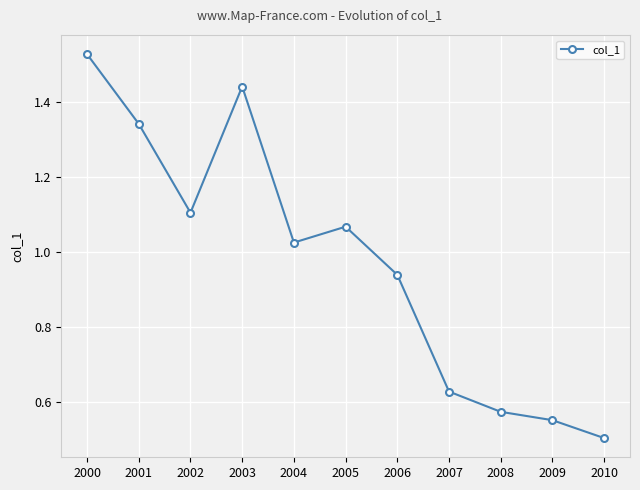

Where is the first local maximum?

2003